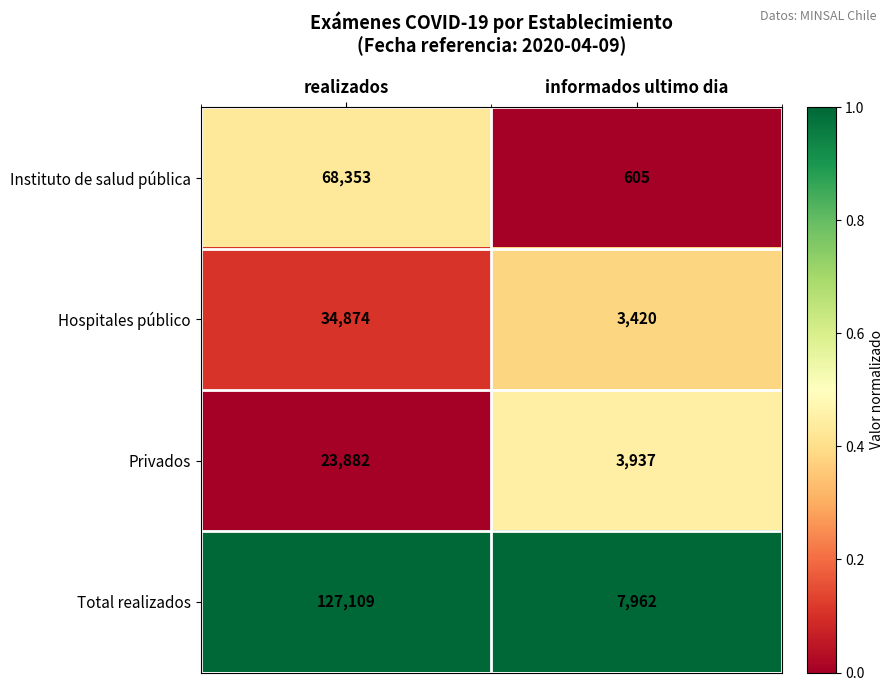

Reading right to left, transcribe all the data shown in this chart.

Instituto de salud pública: informados ultimo dia=605	realizados=68353
Hospitales público: informados ultimo dia=3420	realizados=34874
Privados: informados ultimo dia=3937	realizados=23882
Total realizados: informados ultimo dia=7962	realizados=127109